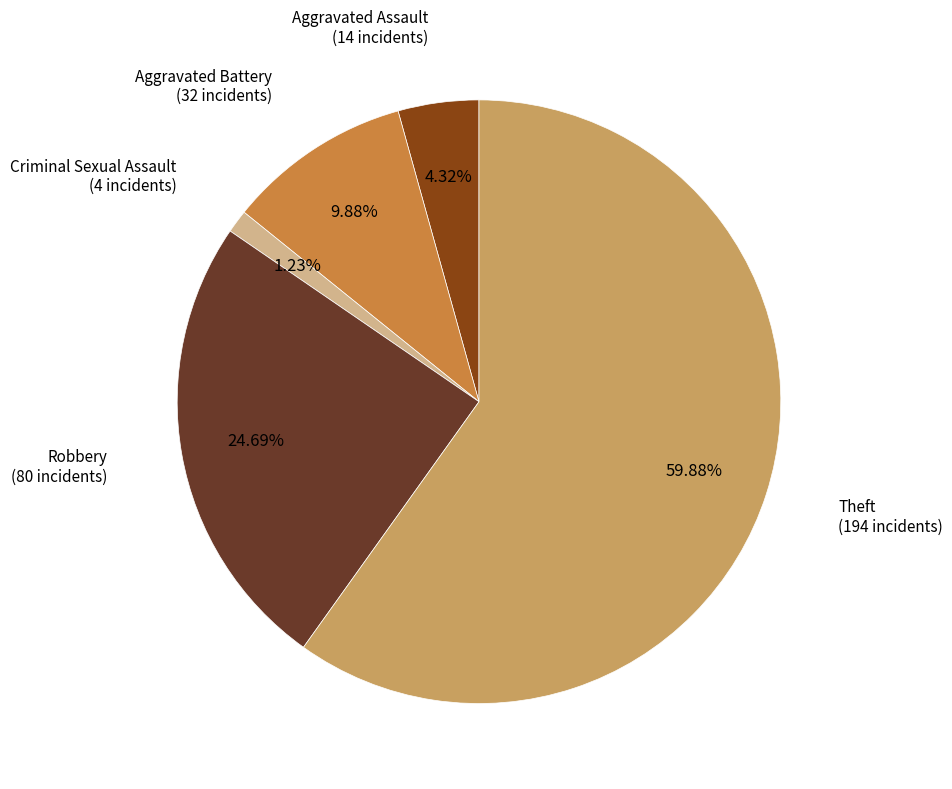

Does any single category account for the majority?

Yes